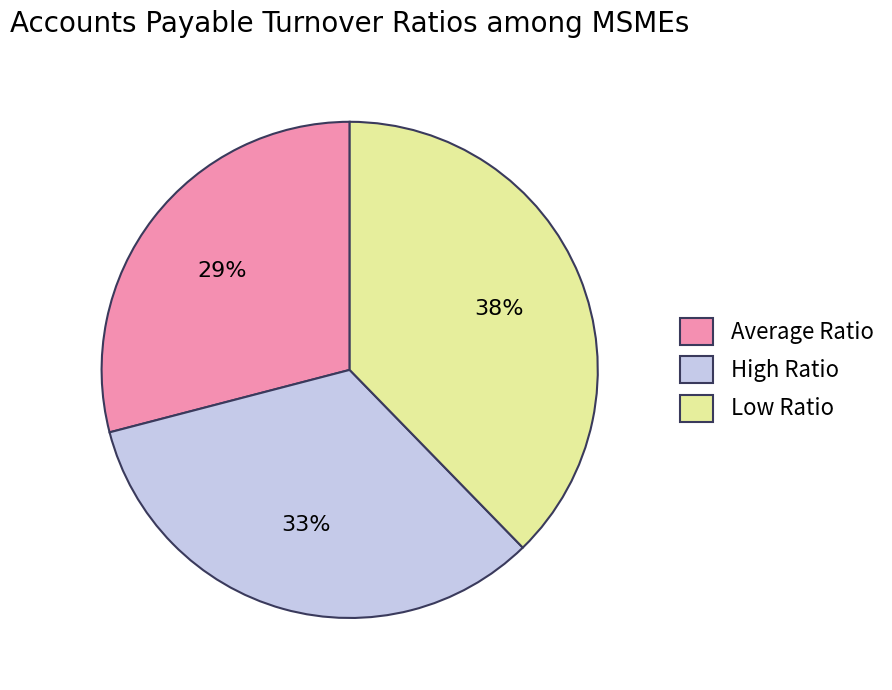

Combined, do Low Ratio and Average Ratio account for over 50%?

Yes